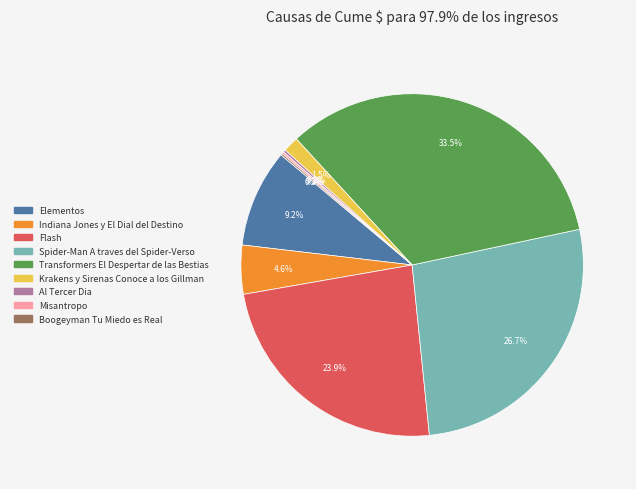

Is Indiana Jones y El Dial del Destino the majority of the pie?

No